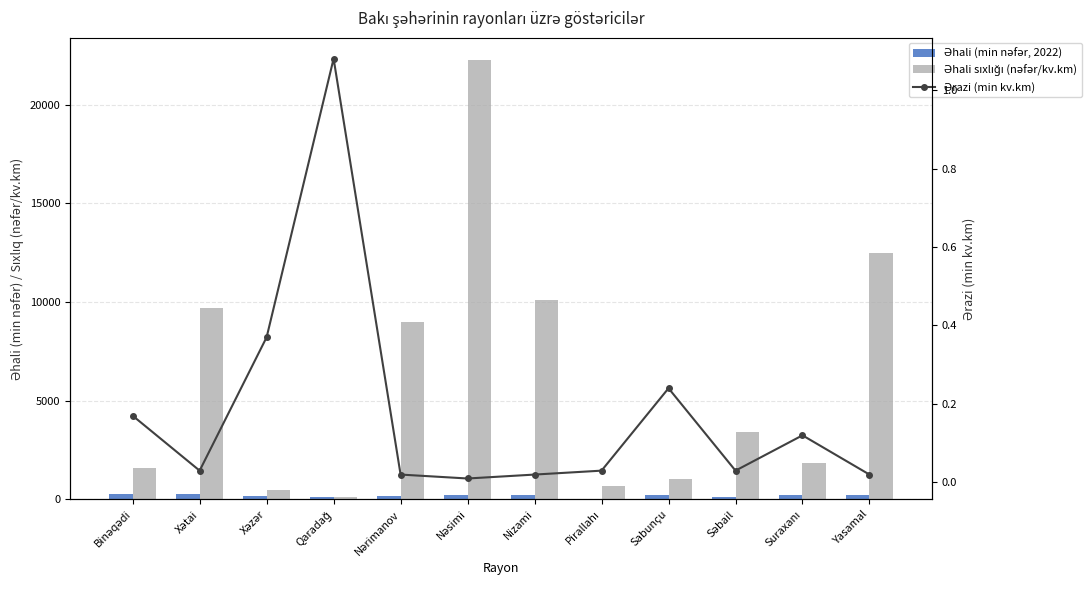

The Əhali sıxlığı (nəfər/kv.km) series shows 348.4 at Pirallahı. True or false?

False